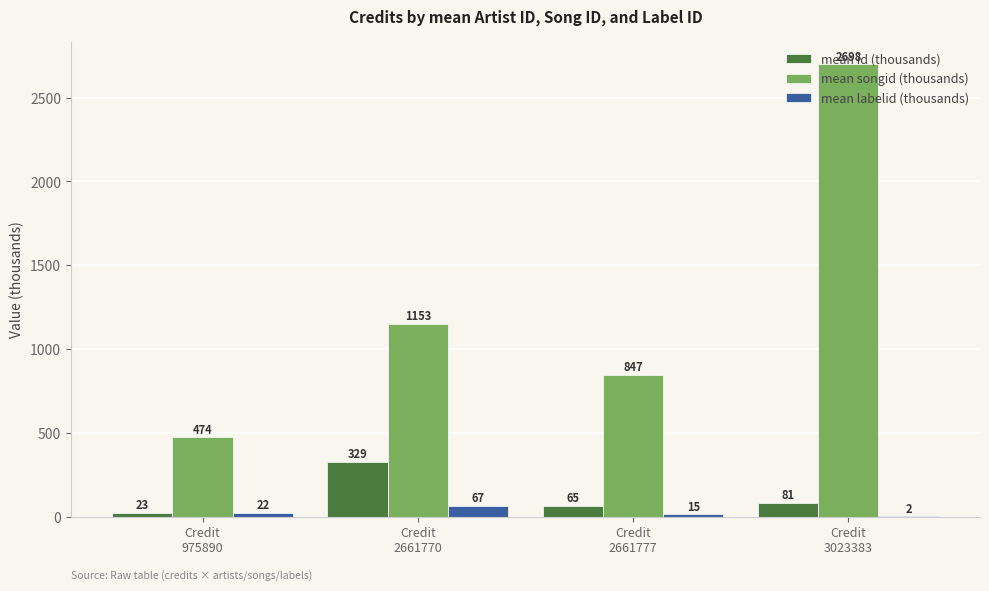

Which series has the largest total across all categories?

mean songid (thousands)